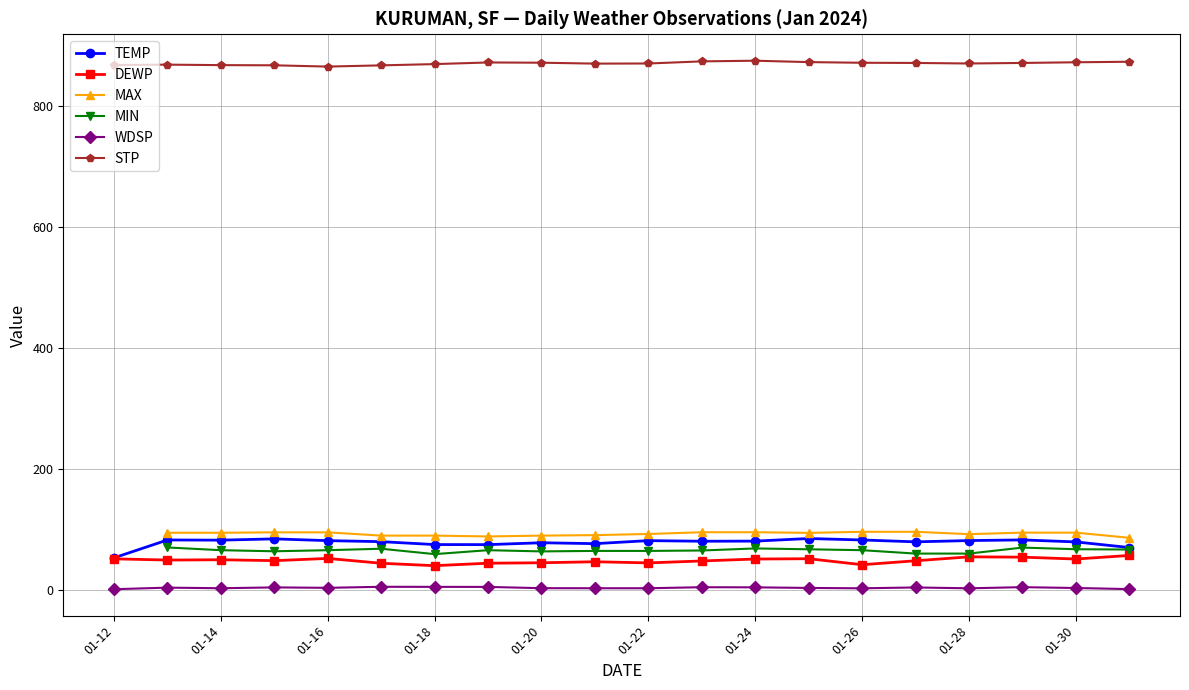

What is the value of the DEWP point at the 2nd from the left?

49.7